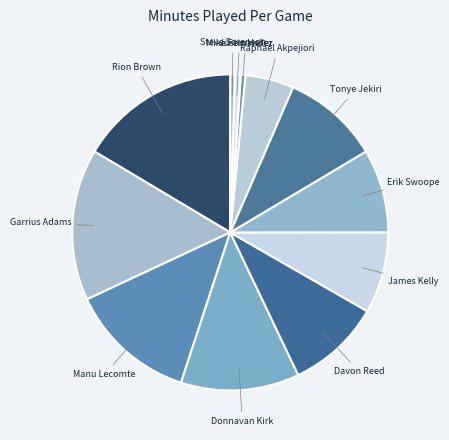

Which slice is the smallest?

Justin Heller